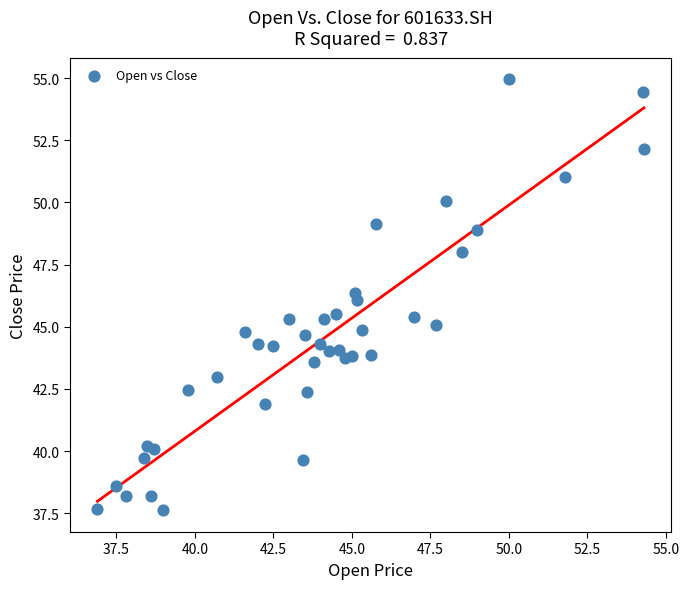

What is the range of Y values (max minus min)?

17.3